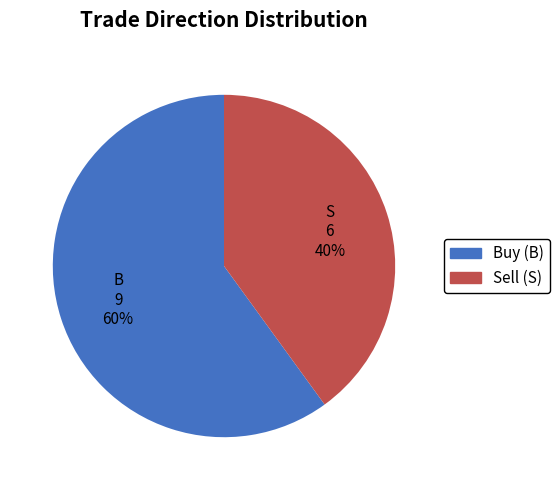

To the nearest percent, what portion does Buy (B) represent?

60%